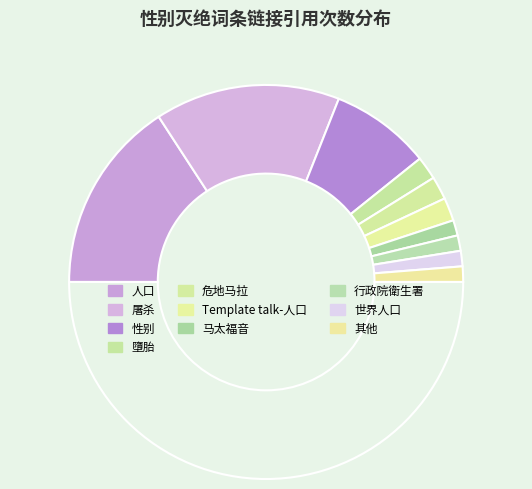

Count the number of slices in the pie.

11